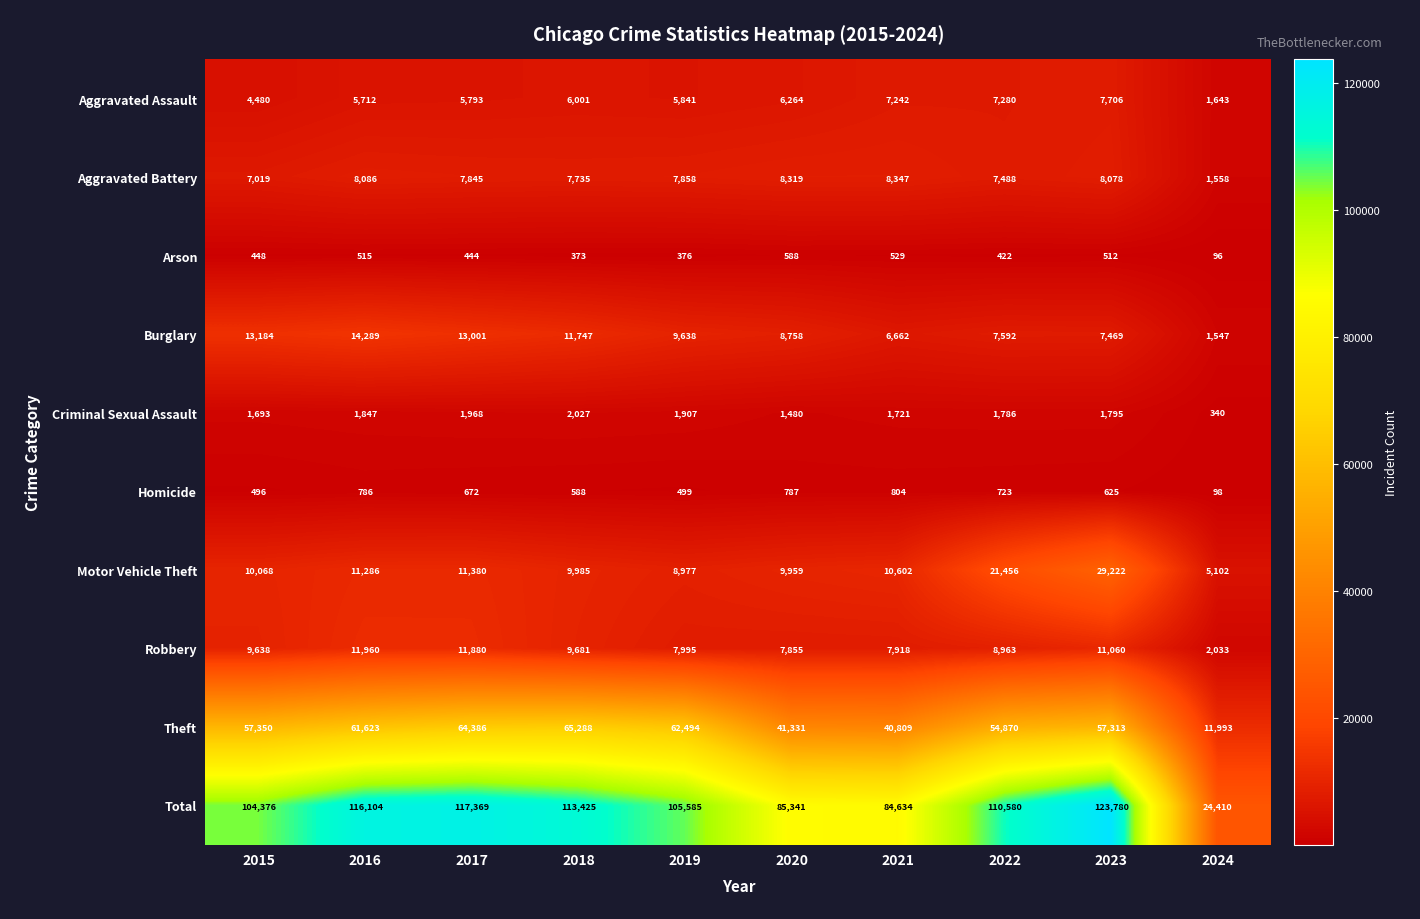

What is the difference between the Homicide values at 2024 and 2019?

401